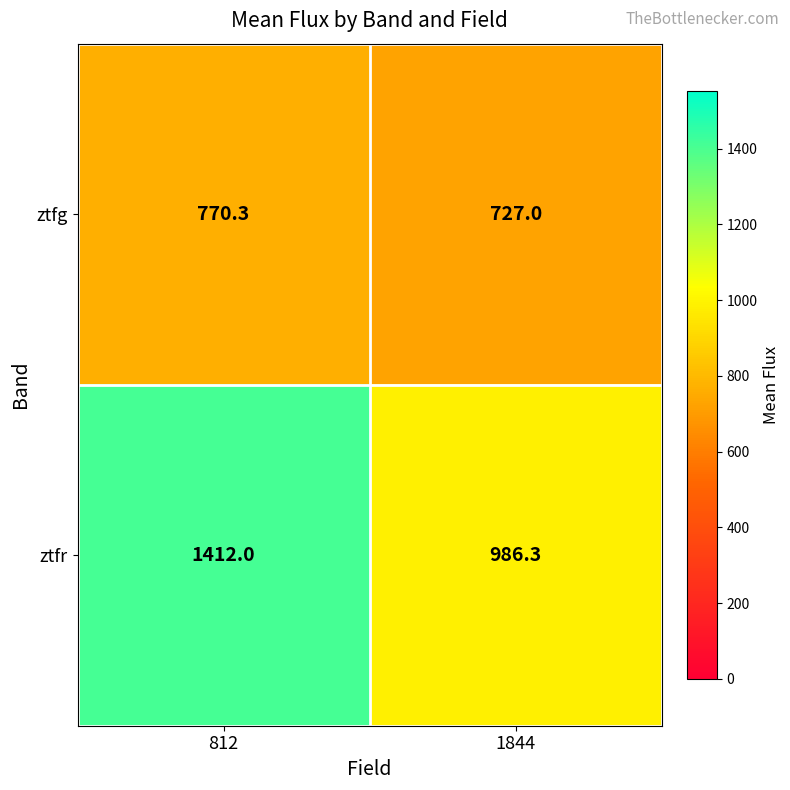

At which category is the sum across all series the highest?

812